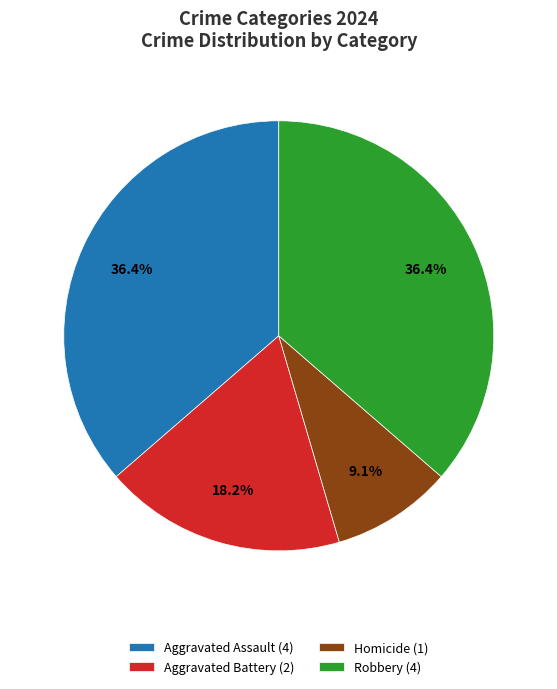

What is the total percentage of Aggravated Assault (4) and Homicide (1)?

45.5%